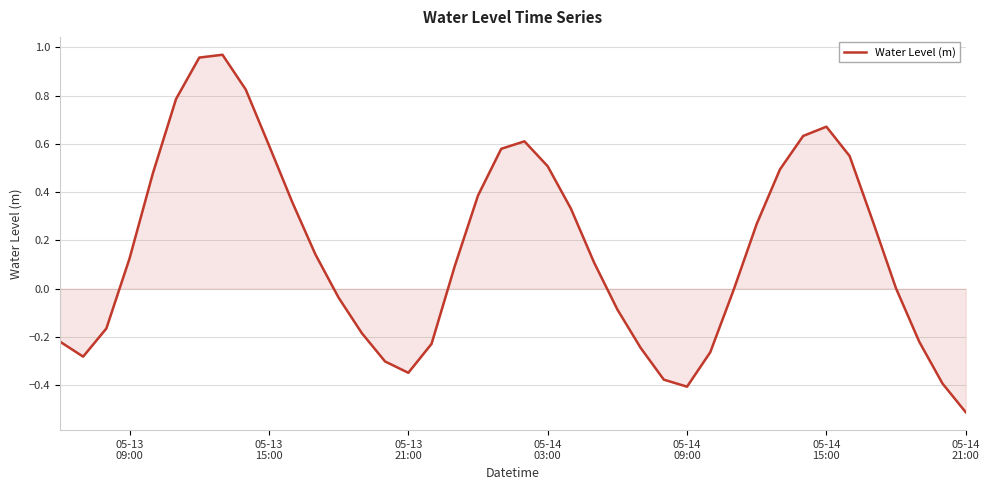

What is the minimum value shown in the chart?

-0.5